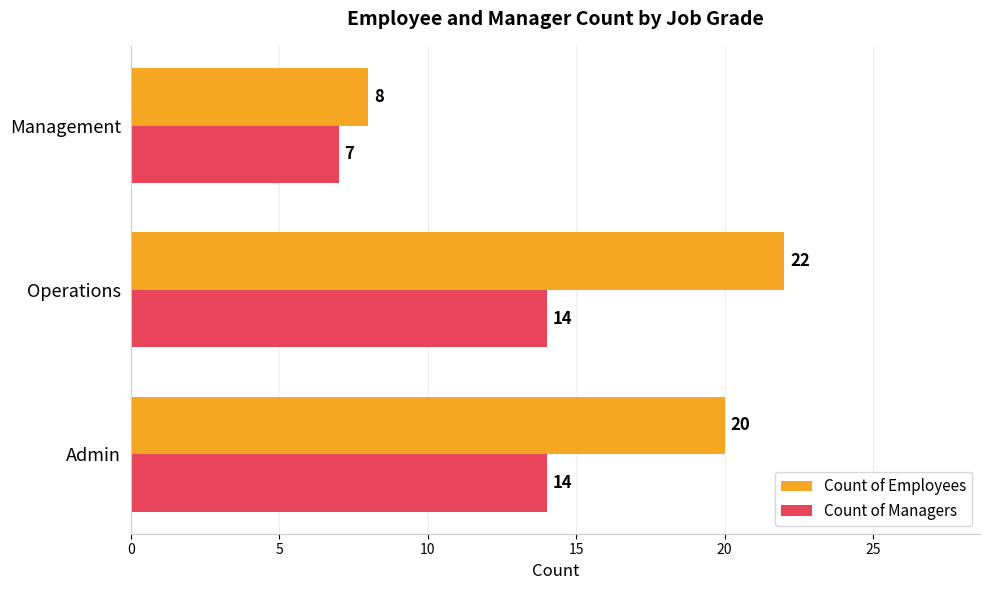

Which series has the largest total across all categories?

Count of Employees